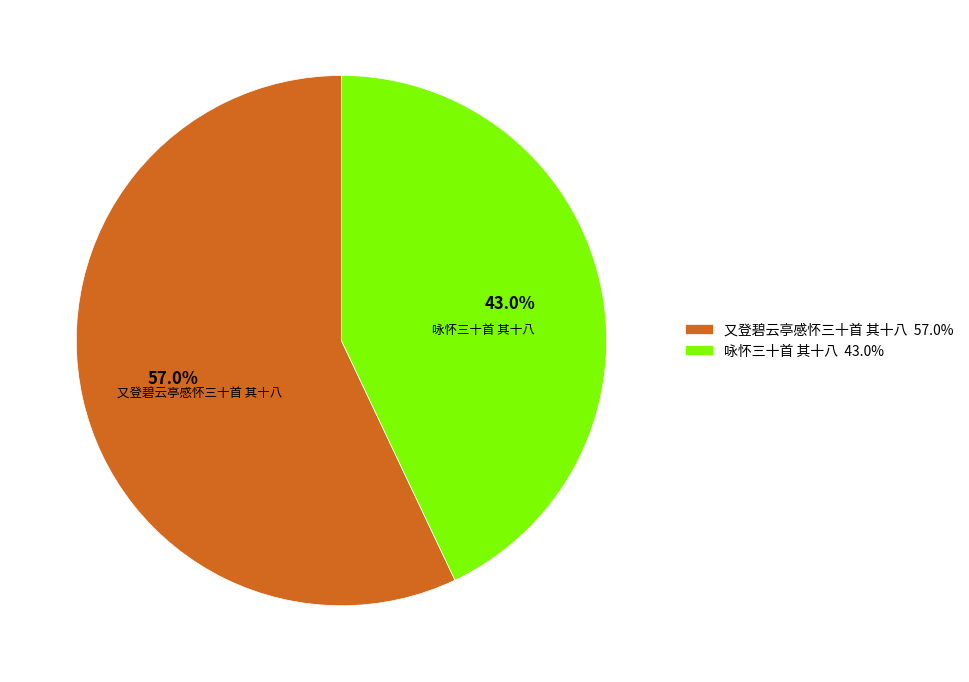

The 咏怀三十首 其十八 slice represents 29% of the pie. True or false?

False